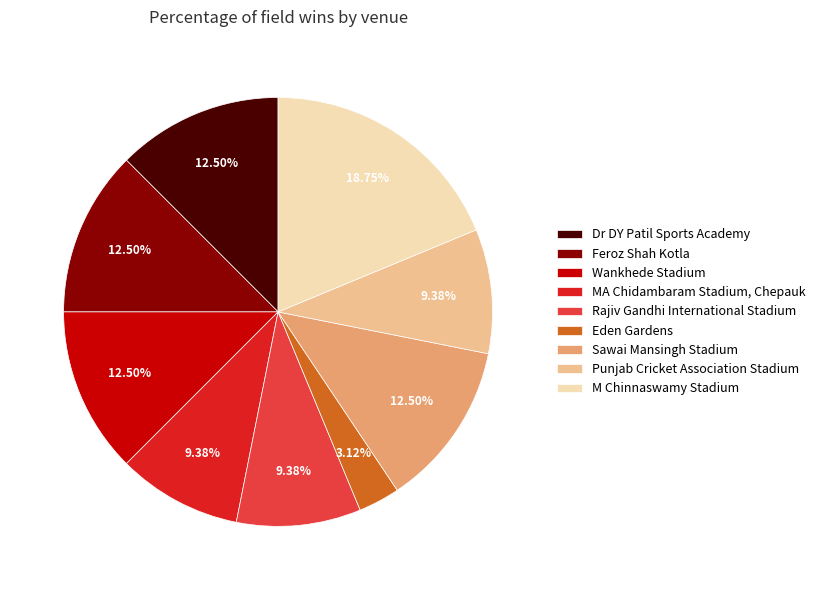

Which category has the biggest portion of the pie?

M Chinnaswamy Stadium